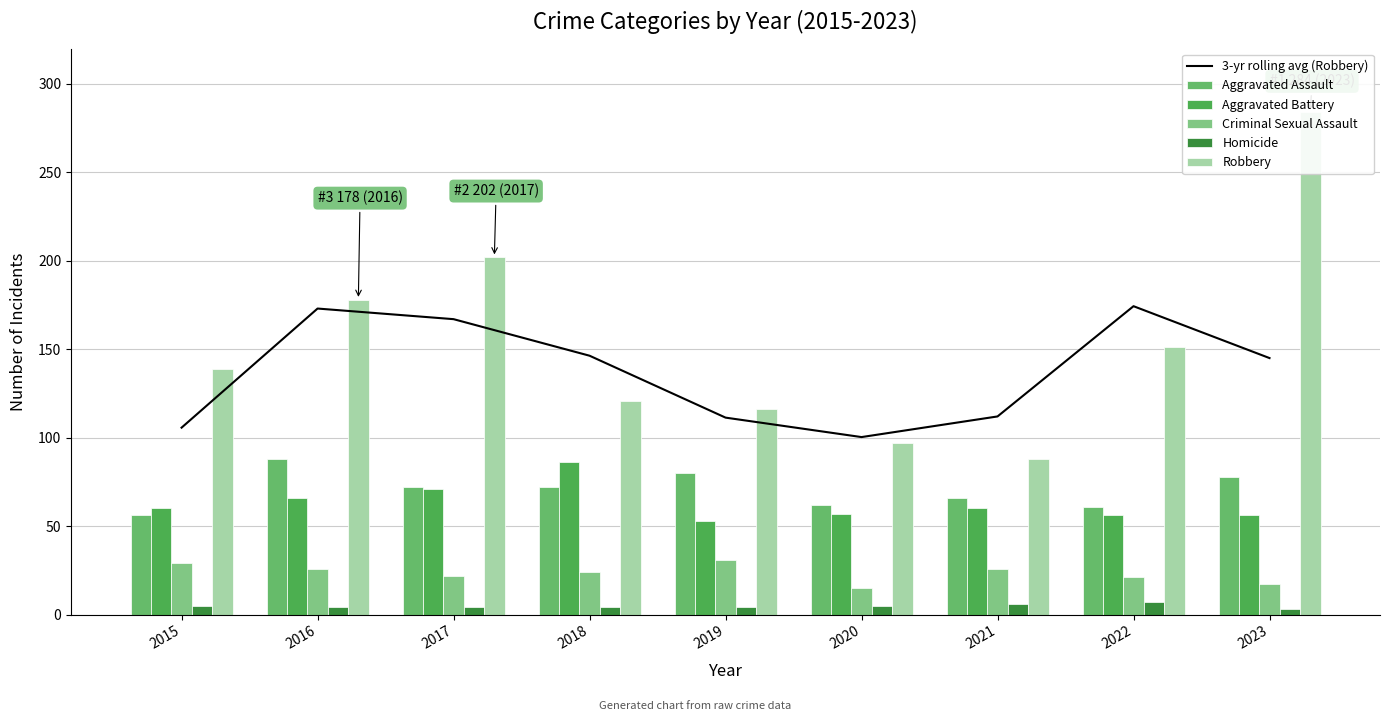

Which series changed the most between 2017 and 2023?

Robbery